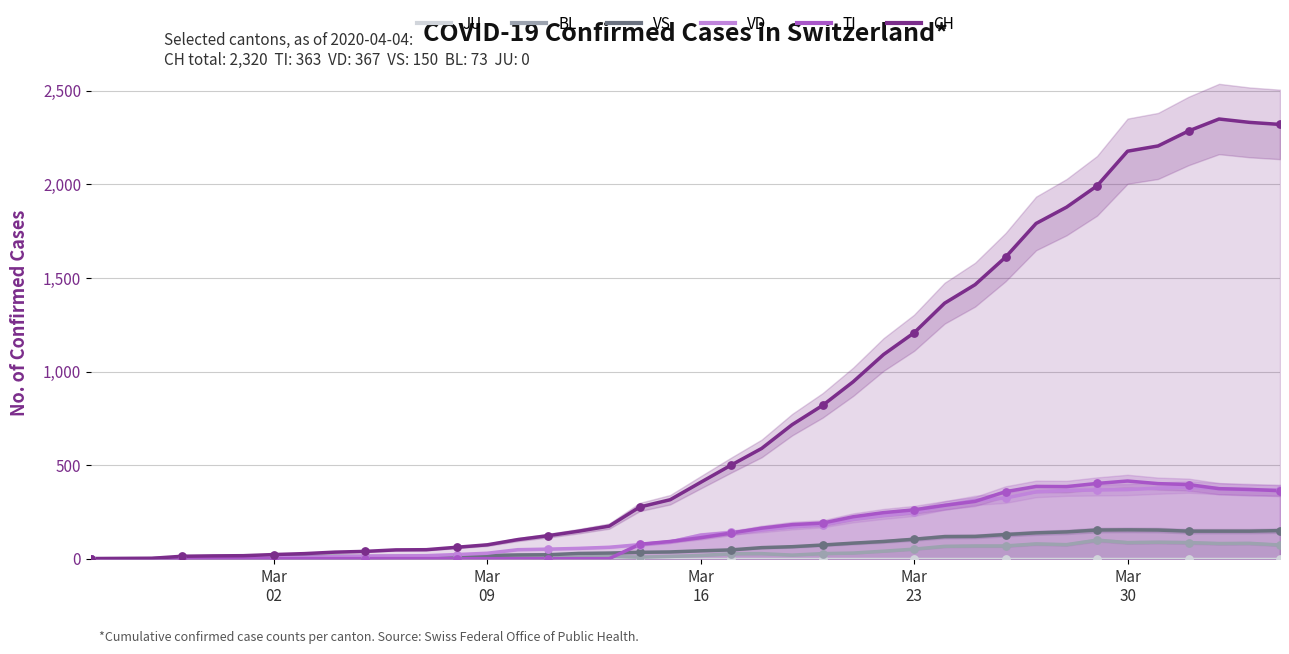

Which series has the largest total across all categories?

CH